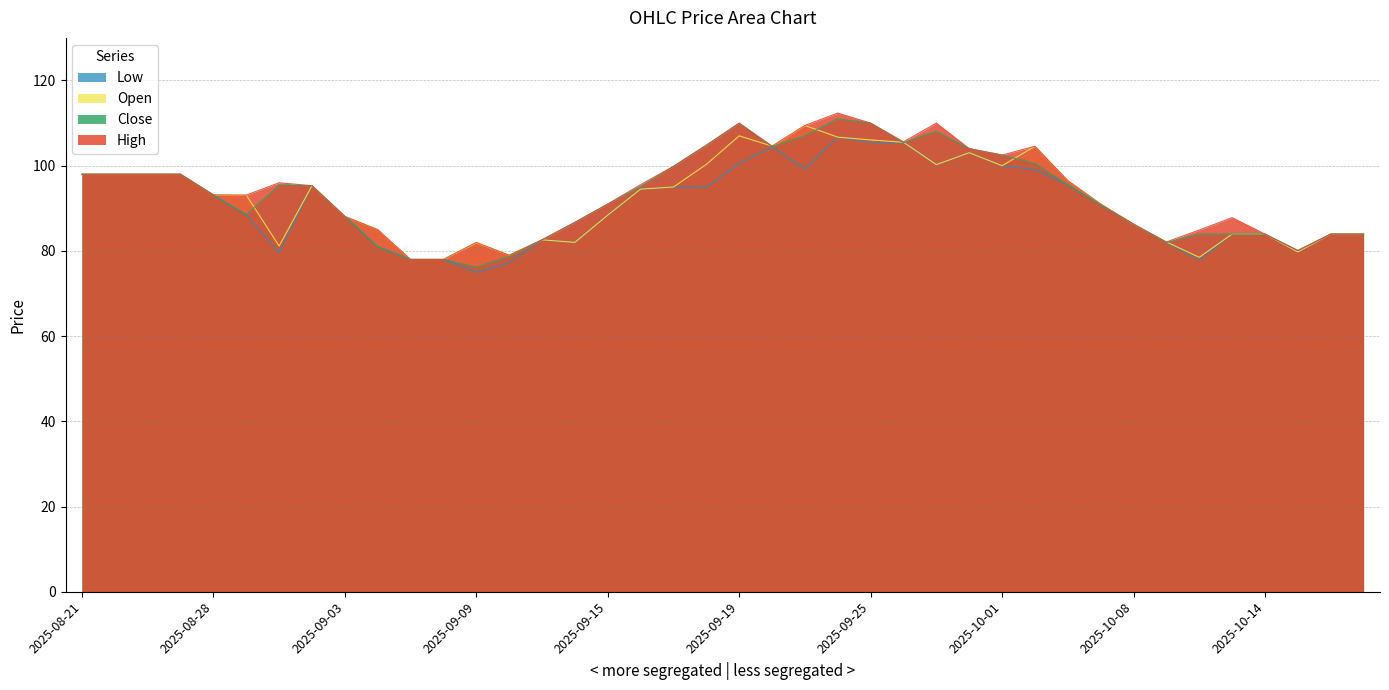

Where is High nearest to the value 95?

2025-09-02